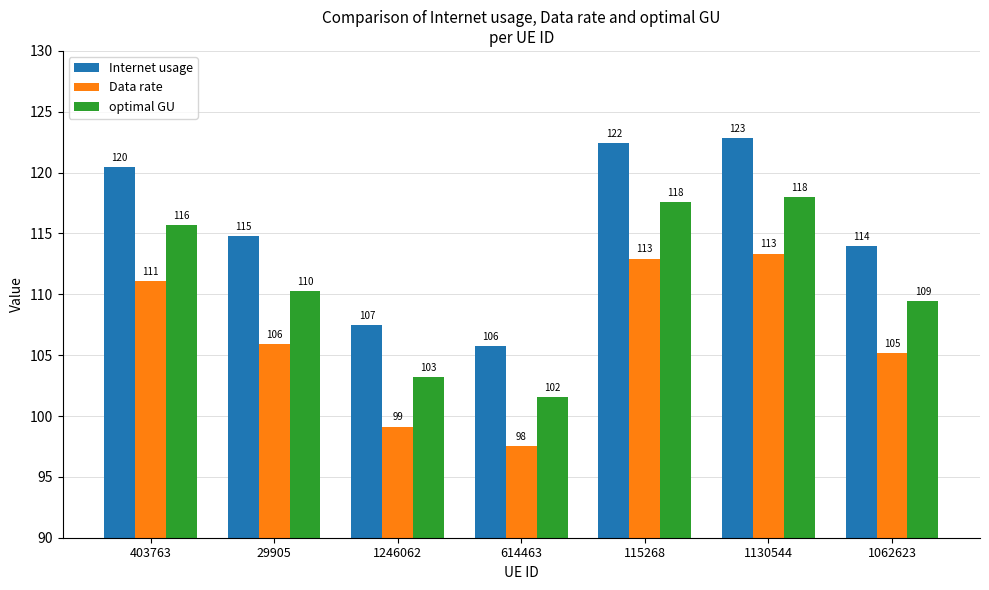

Rank the series at 614463 from highest to lowest value.

Internet usage, optimal GU, Data rate